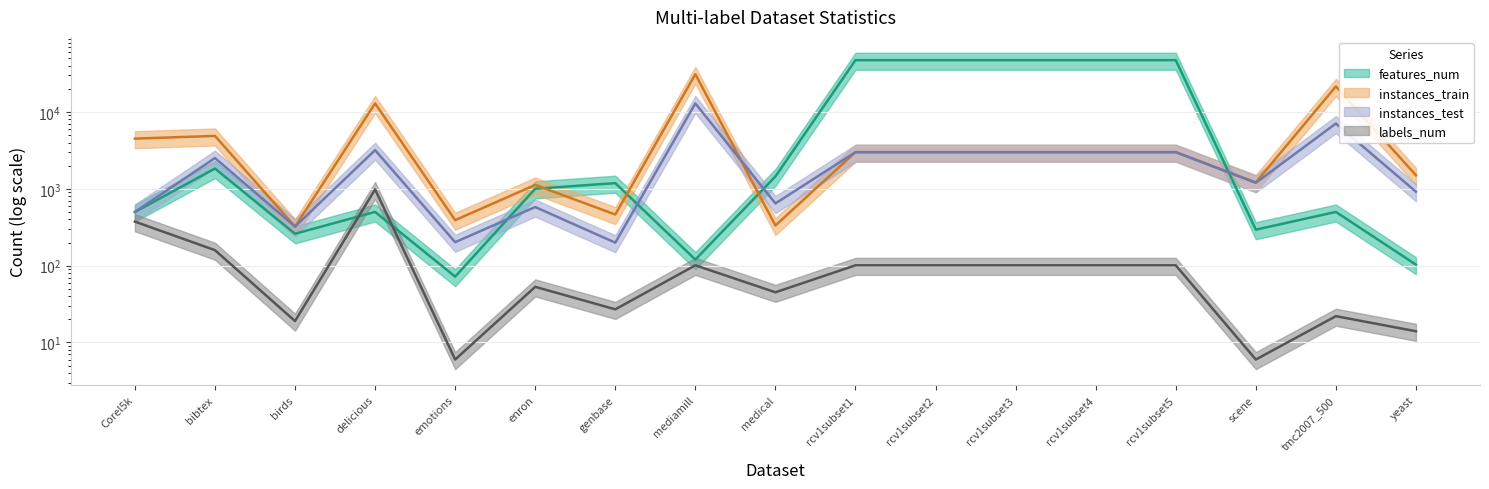

True or false: instances_test and instances_train cross at least once.

True